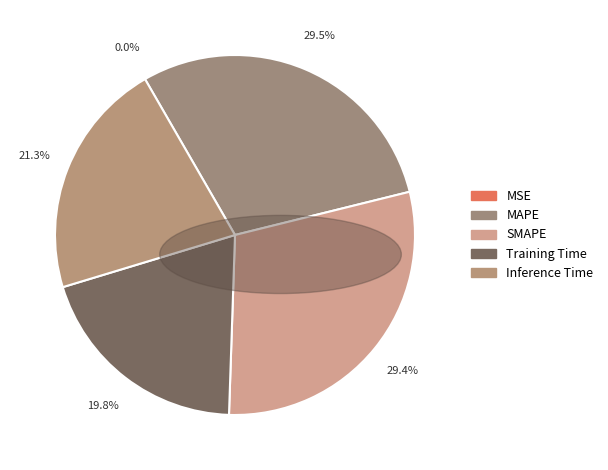

Which category has the smallest portion of the pie?

MSE